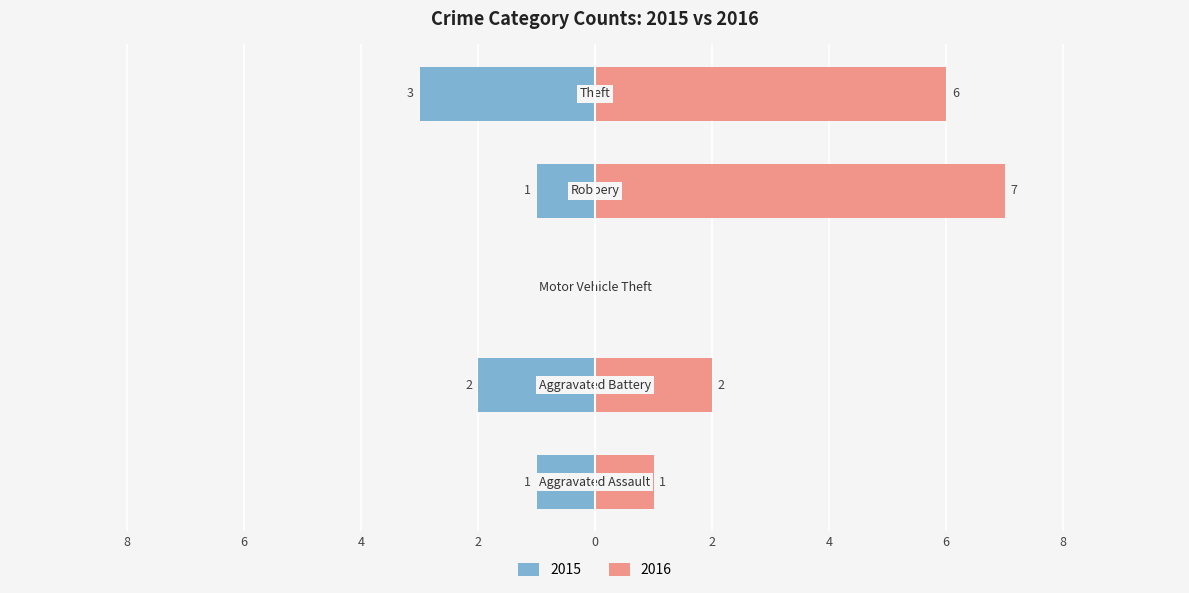

Reading right to left, transcribe all the data shown in this chart.

2015: Theft=-3	Robbery=-1	Motor Vehicle Theft=0	Aggravated Battery=-2	Aggravated Assault=-1
2016: Theft=6	Robbery=7	Motor Vehicle Theft=0	Aggravated Battery=2	Aggravated Assault=1